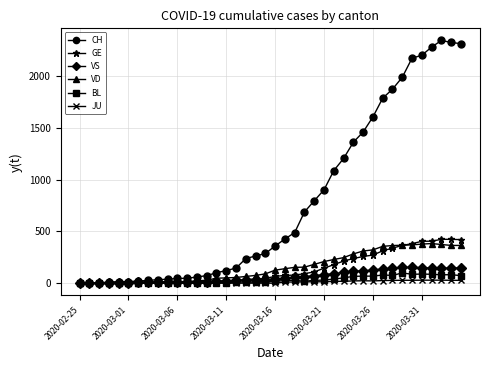

Does the chart have visible grid lines?

Yes